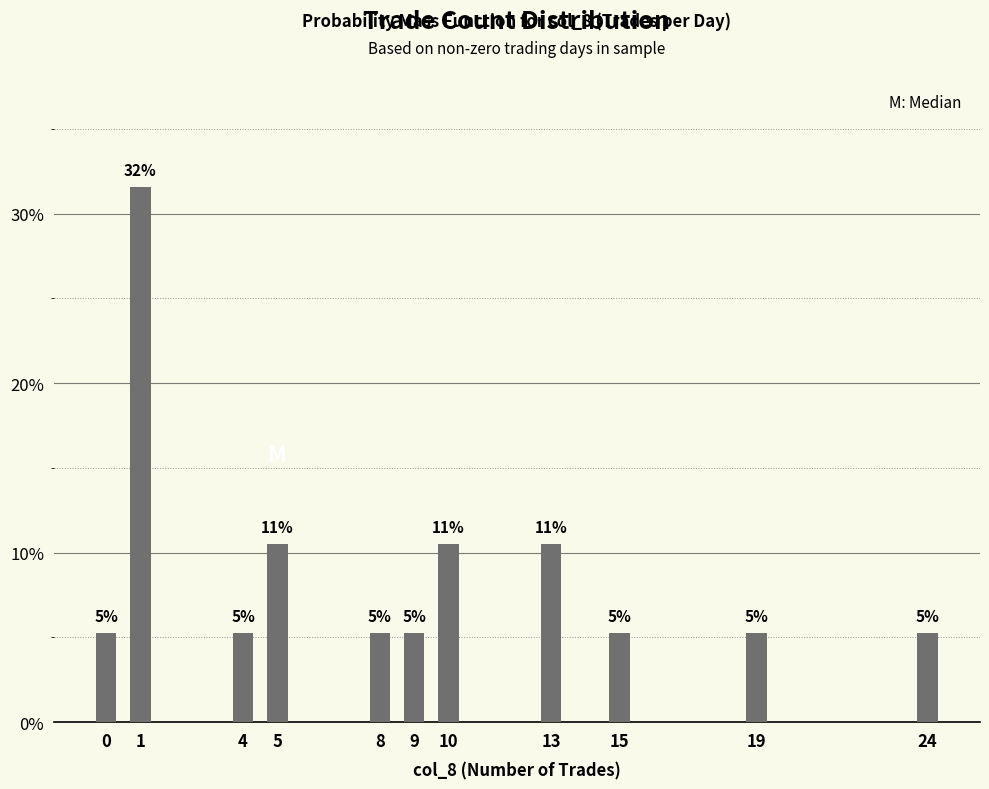

How many bars are there in total?

11